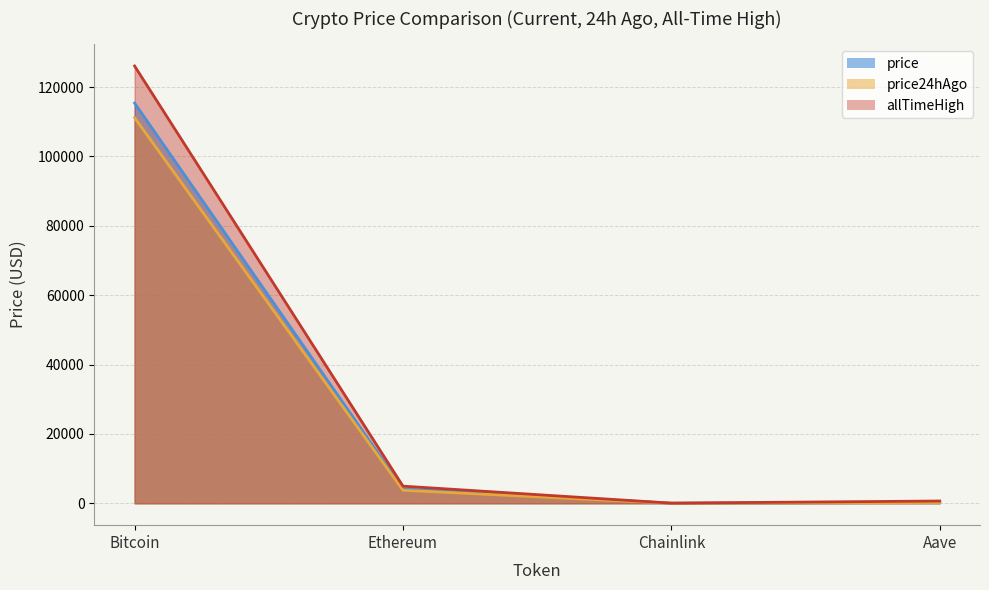

How many lines are shown in the chart?

3